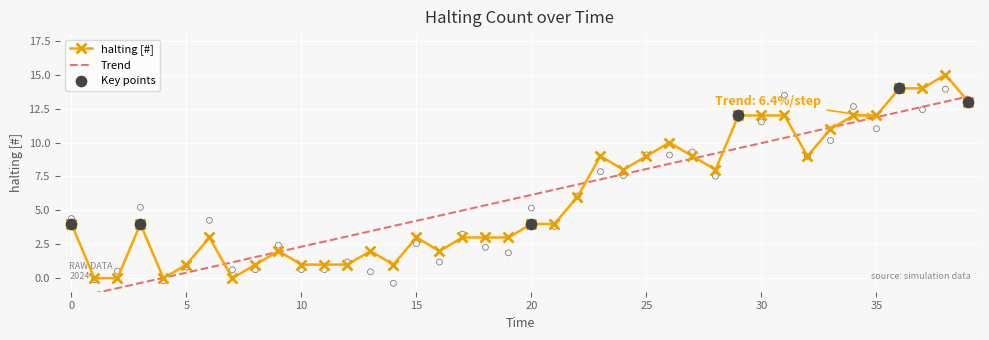

What is the change in value from 33 to 37?

+3